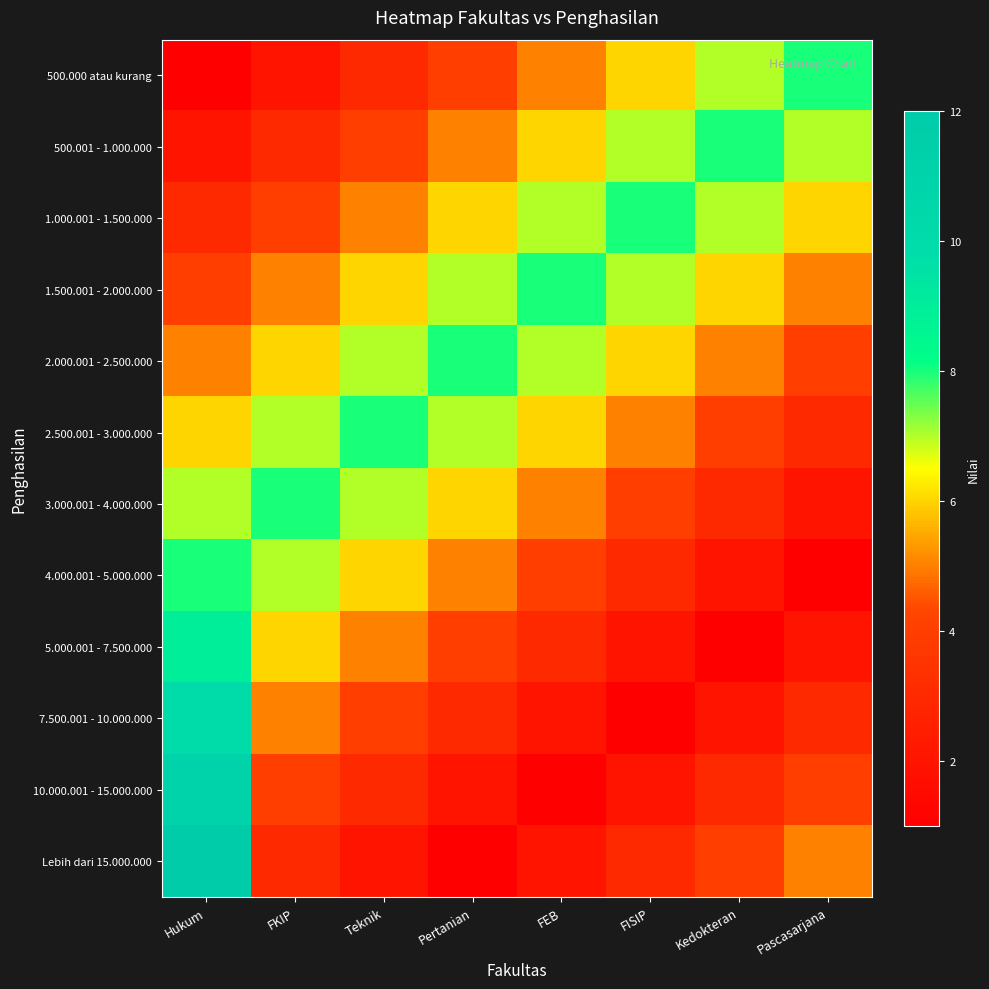

Reading left to right, extract all data points from this chart.

500.000 atau kurang: Hukum=1	FKIP=2	Teknik=3	Pertanian=4	FEB=5	FISIP=6	Kedokteran=7	Pascasarjana=8
500.001 - 1.000.000: Hukum=2	FKIP=3	Teknik=4	Pertanian=5	FEB=6	FISIP=7	Kedokteran=8	Pascasarjana=7
1.000.001 - 1.500.000: Hukum=3	FKIP=4	Teknik=5	Pertanian=6	FEB=7	FISIP=8	Kedokteran=7	Pascasarjana=6
1.500.001 - 2.000.000: Hukum=4	FKIP=5	Teknik=6	Pertanian=7	FEB=8	FISIP=7	Kedokteran=6	Pascasarjana=5
2.000.001 - 2.500.000: Hukum=5	FKIP=6	Teknik=7	Pertanian=8	FEB=7	FISIP=6	Kedokteran=5	Pascasarjana=4
2.500.001 - 3.000.000: Hukum=6	FKIP=7	Teknik=8	Pertanian=7	FEB=6	FISIP=5	Kedokteran=4	Pascasarjana=3
3.000.001 - 4.000.000: Hukum=7	FKIP=8	Teknik=7	Pertanian=6	FEB=5	FISIP=4	Kedokteran=3	Pascasarjana=2
4.000.001 - 5.000.000: Hukum=8	FKIP=7	Teknik=6	Pertanian=5	FEB=4	FISIP=3	Kedokteran=2	Pascasarjana=1
5.000.001 - 7.500.000: Hukum=9	FKIP=6	Teknik=5	Pertanian=4	FEB=3	FISIP=2	Kedokteran=1	Pascasarjana=2
7.500.001 - 10.000.000: Hukum=10	FKIP=5	Teknik=4	Pertanian=3	FEB=2	FISIP=1	Kedokteran=2	Pascasarjana=3
10.000.001 - 15.000.000: Hukum=11	FKIP=4	Teknik=3	Pertanian=2	FEB=1	FISIP=2	Kedokteran=3	Pascasarjana=4
Lebih dari 15.000.000: Hukum=12	FKIP=3	Teknik=2	Pertanian=1	FEB=2	FISIP=3	Kedokteran=4	Pascasarjana=5